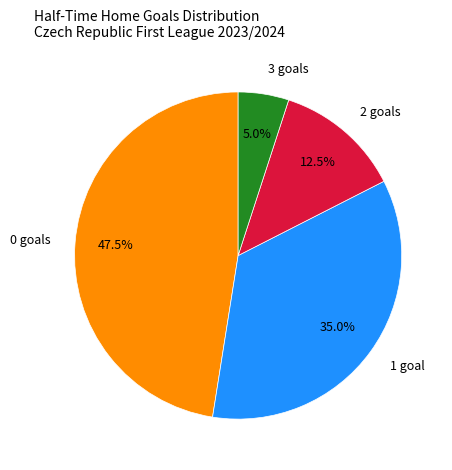

Is there any slice that represents more than half of the pie?

No